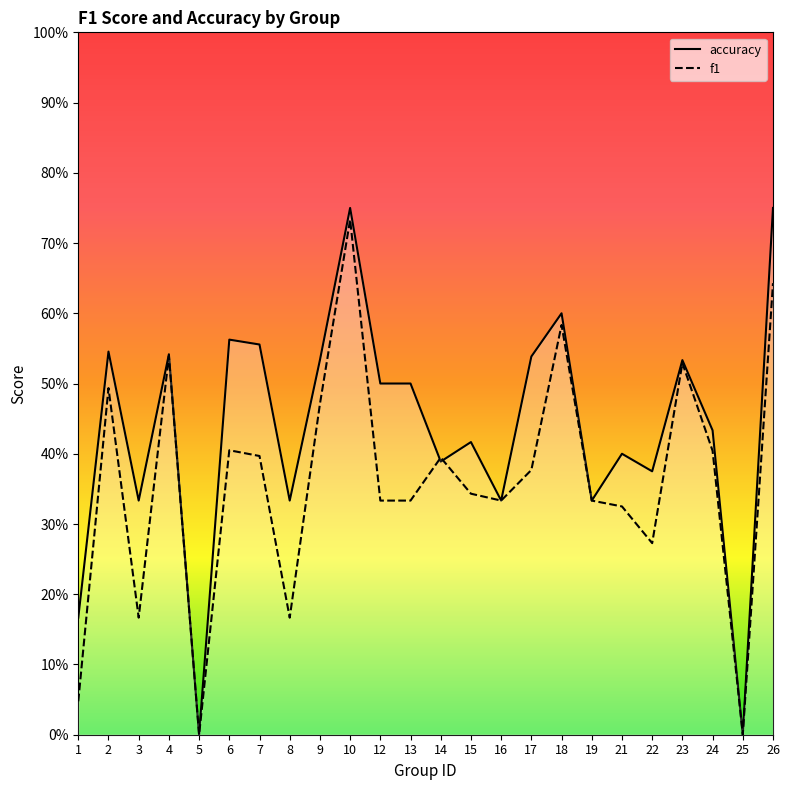

How many categories are shown in the chart?

24